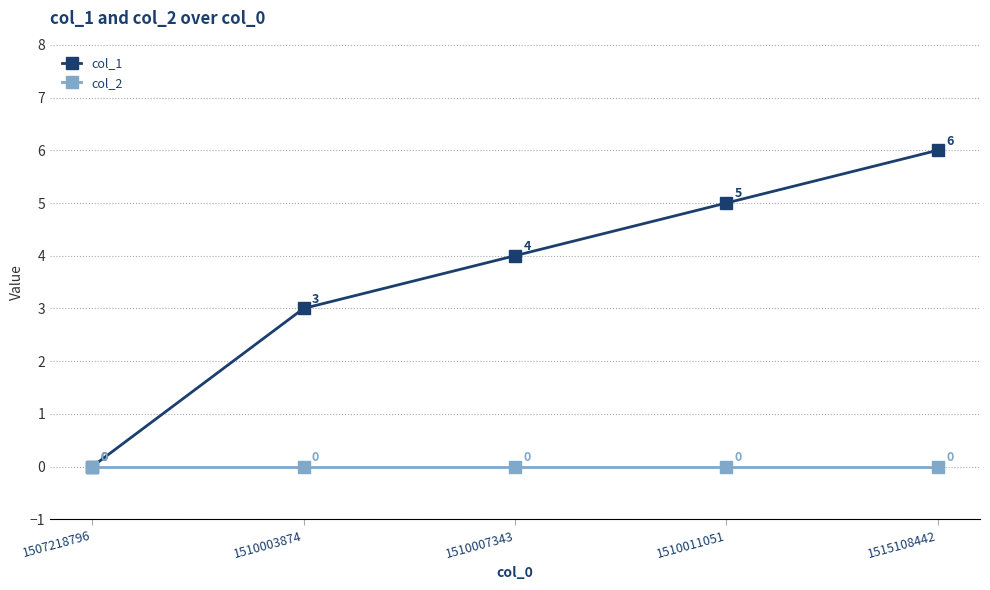

At 1510007343, list the series in order from smallest to largest.

col_2, col_1